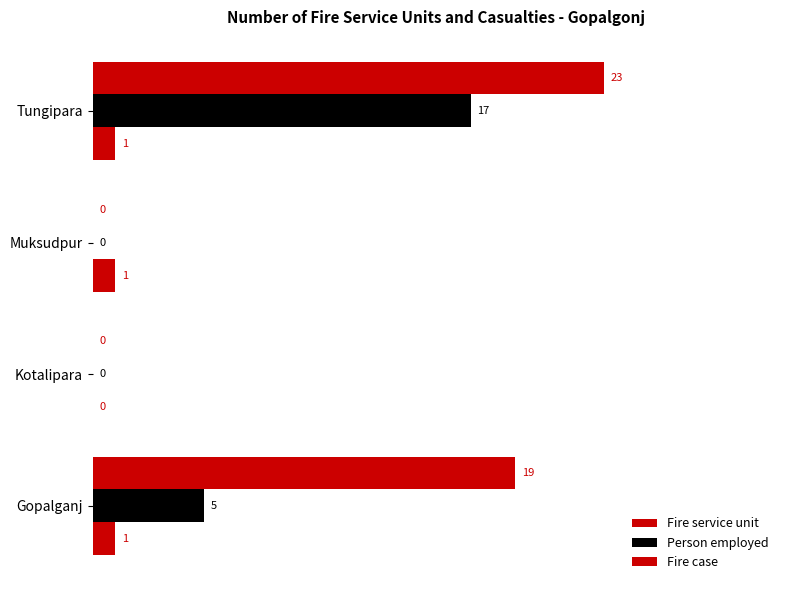

How many values in Fire service unit are above zero?

3